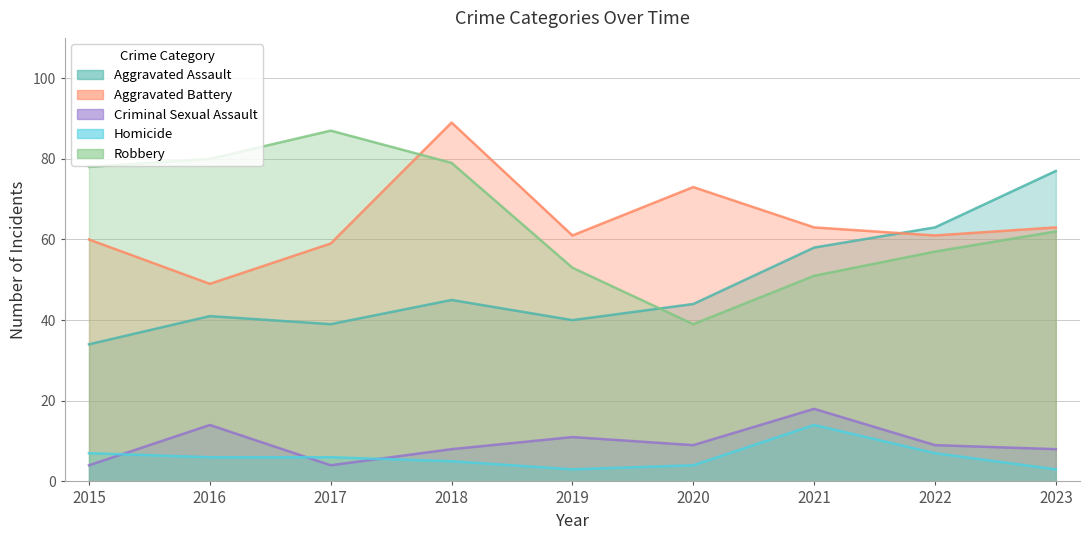

True or false: Robbery and Homicide intersect in this chart.

False